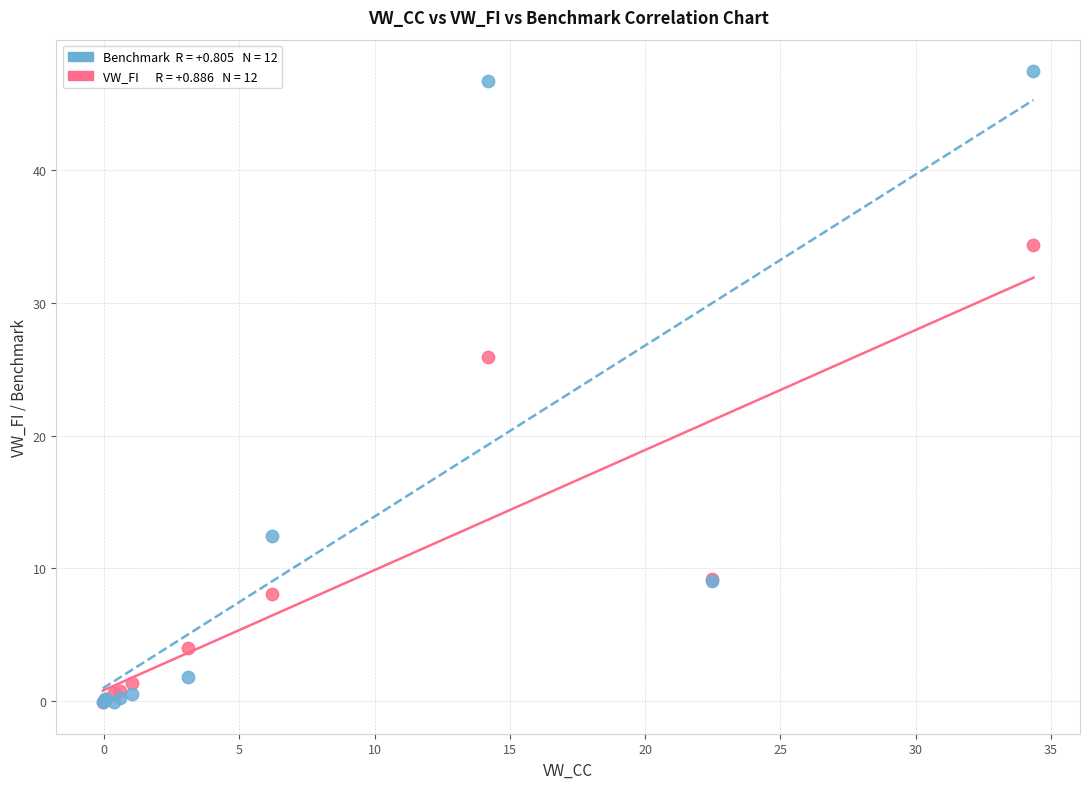

Across all series, what Y value is closest to 23?

25.9